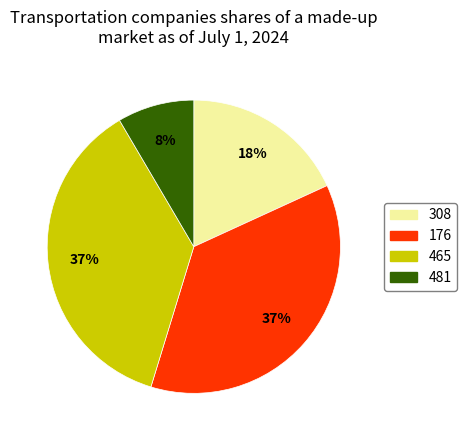

To the nearest percent, what is the combined percentage of 465 and 481?

45%